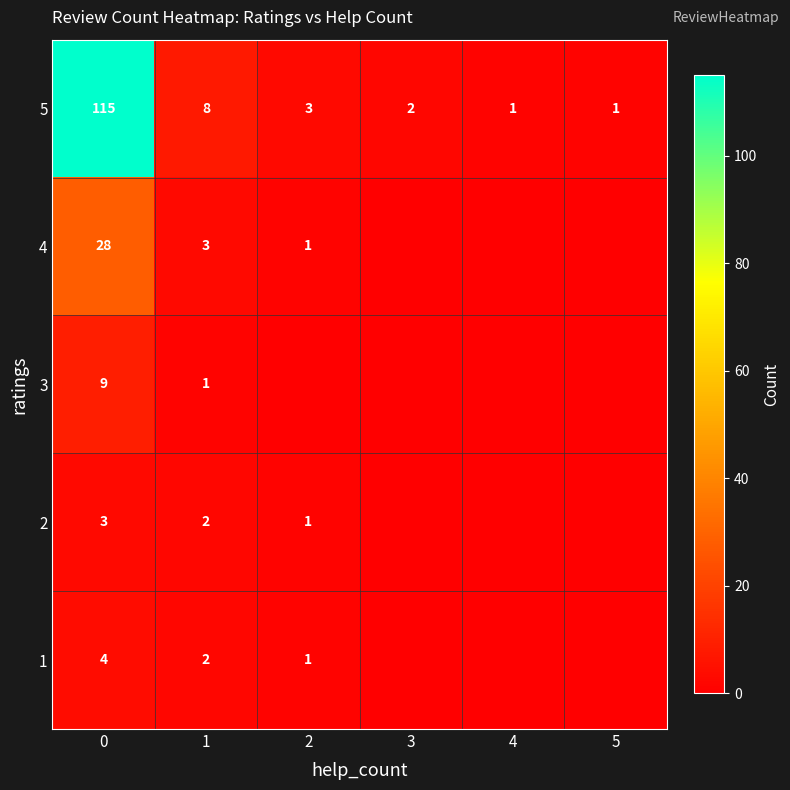

Which has a higher value, 1 or 4?

1